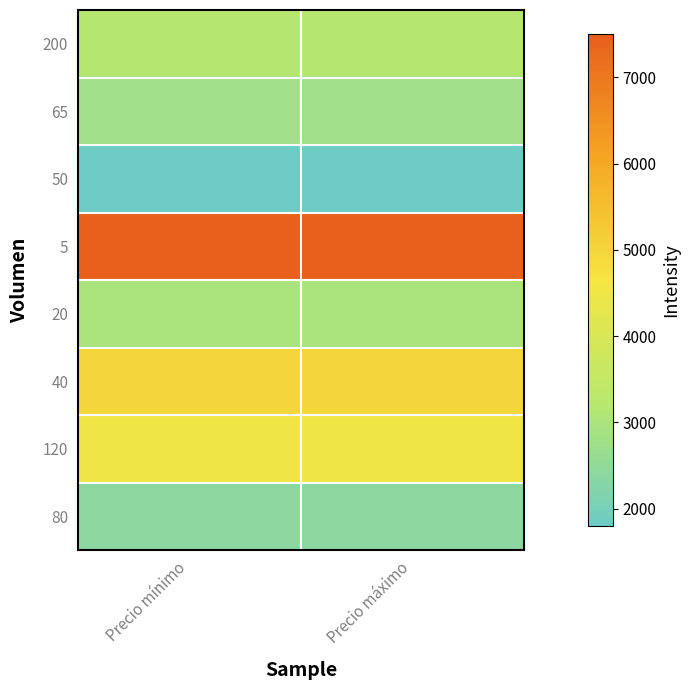

Which label corresponds to the smallest value in the chart?

Precio mínimo